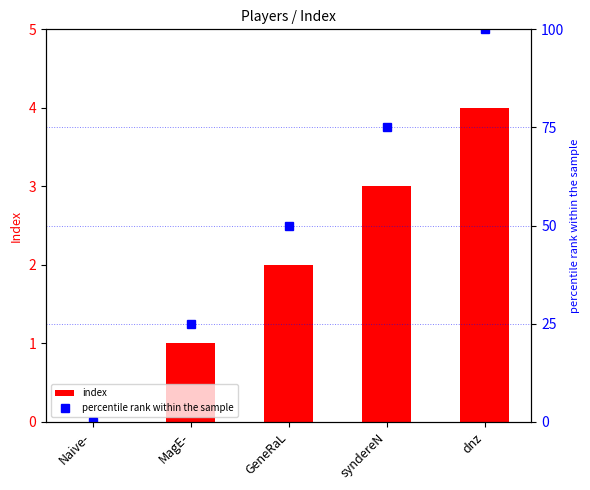

Does the chart contain any negative values?

No